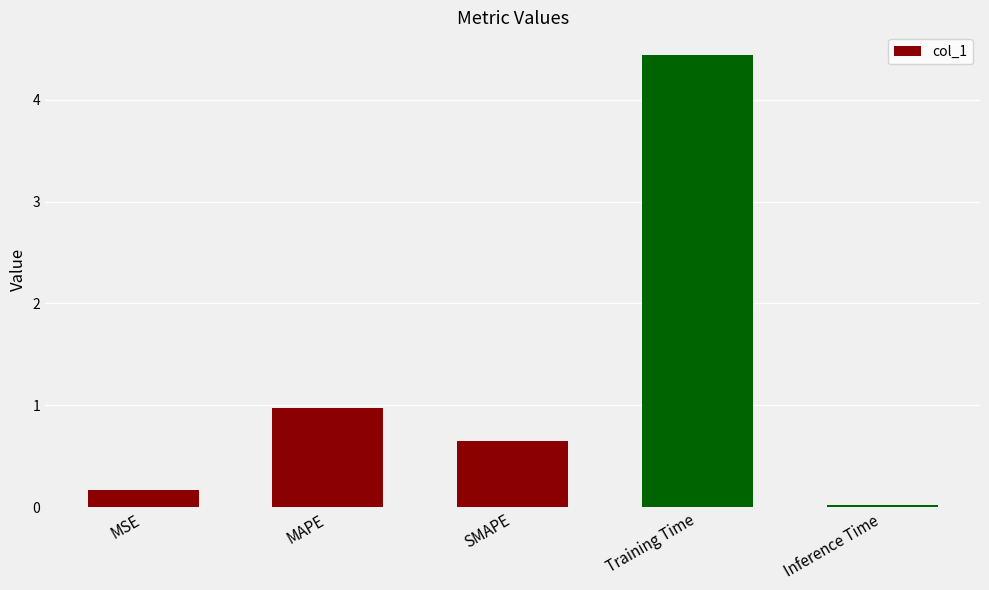

What is the sum of all values?

6.3